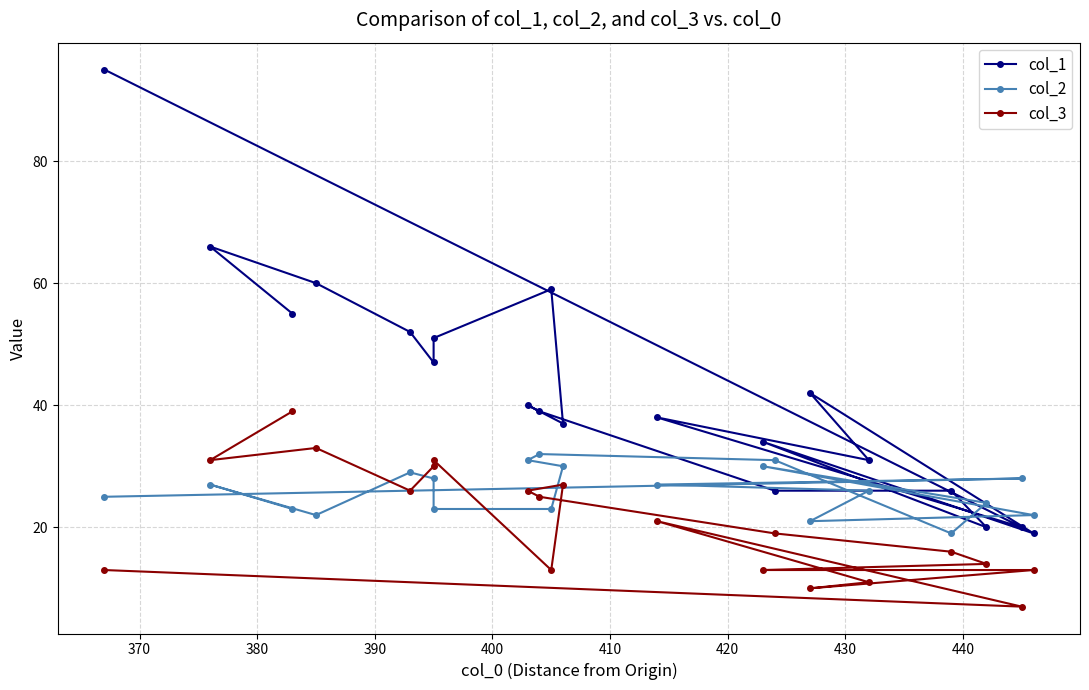

What is the difference between the maximum and minimum values in the col_2 series?

13